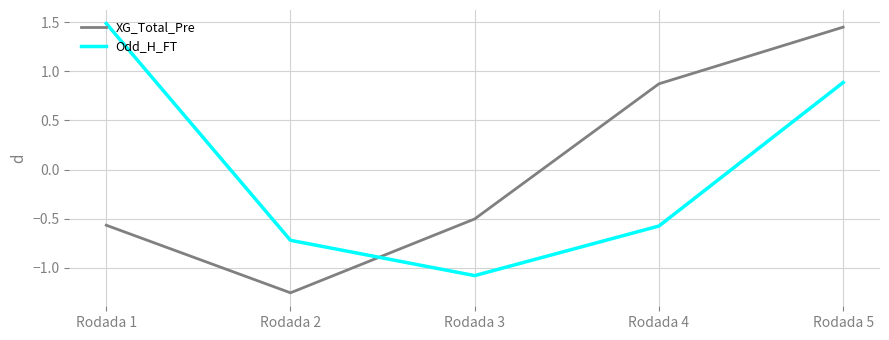

Where is the first local minimum for Odd_H_FT?

Rodada 3